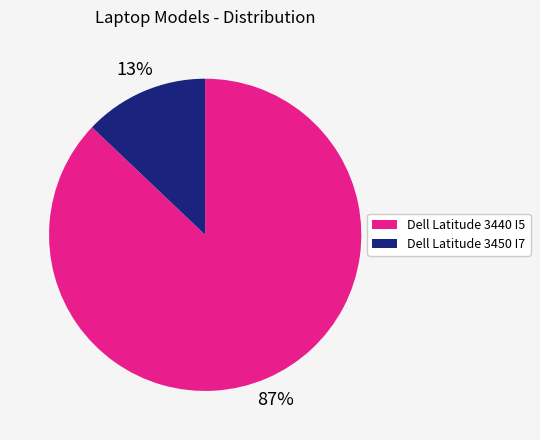

Between Dell Latitude 3450 I7 and Dell Latitude 3440 I5, which is larger?

Dell Latitude 3440 I5